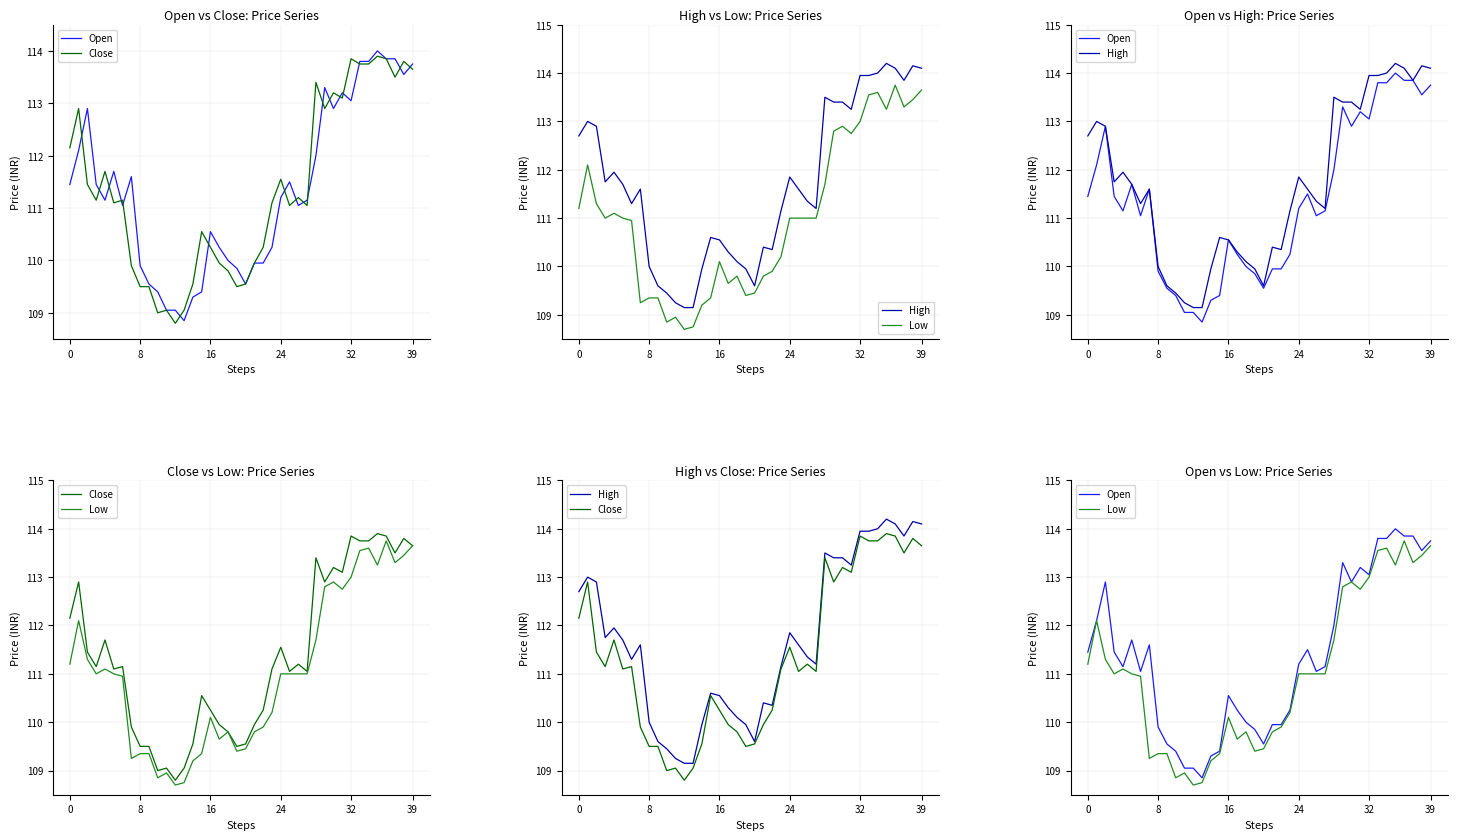

Between 20 and 39, which is larger?

39